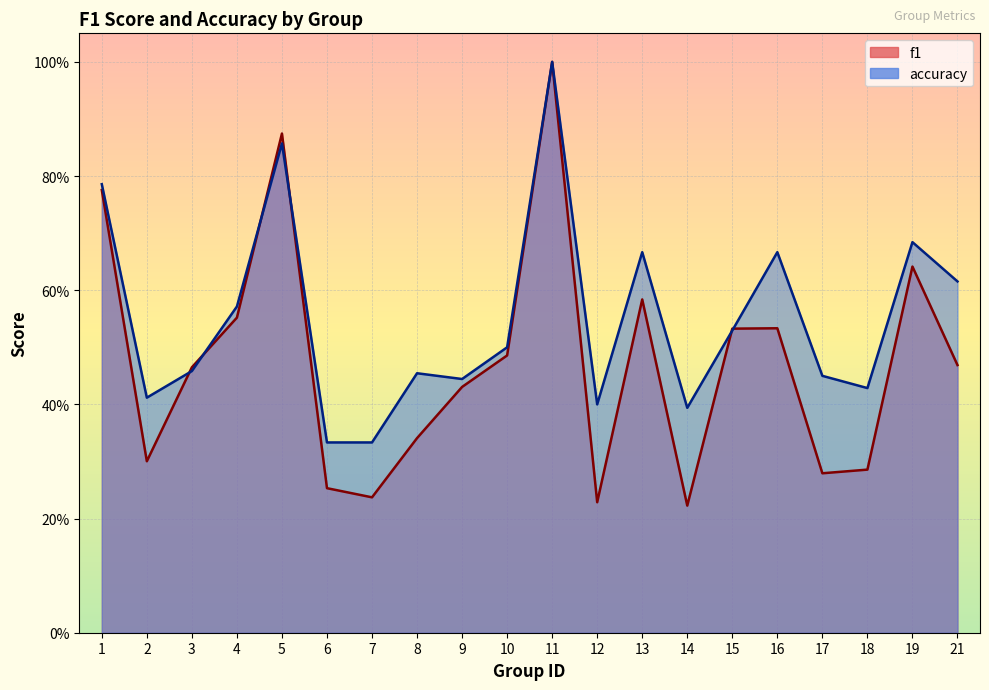

Where is accuracy nearest to the value 0?

6